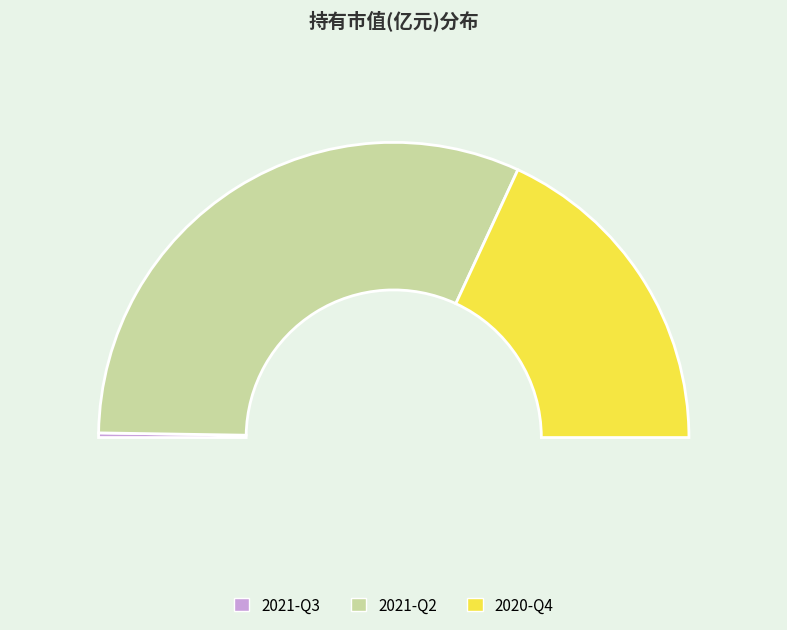

What is the smallest slice in the pie chart?

2021-Q3